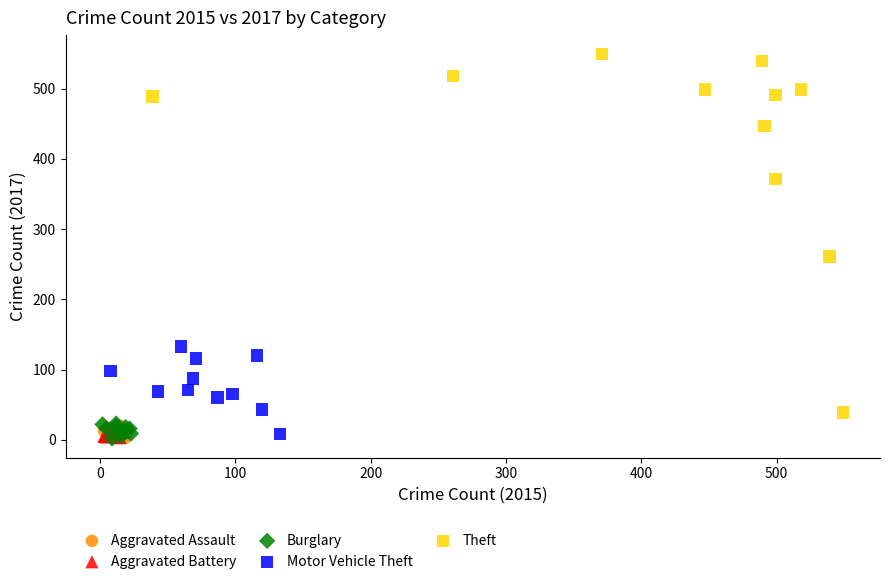

Which series has the largest Y range (max minus min)?

Theft